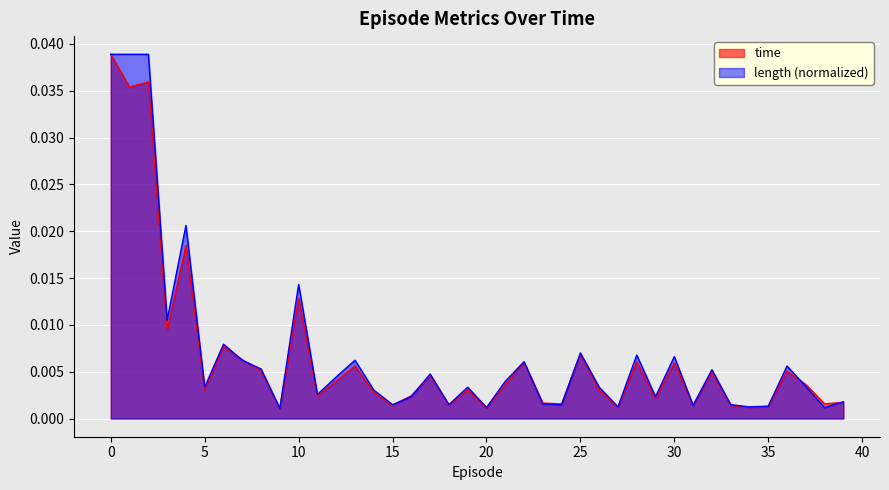

The value of time at 31 is 0.0. True or false?

False